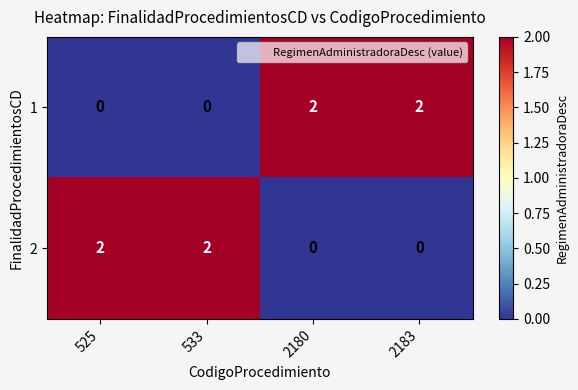

At how many categories does at least one series exceed 0?

4